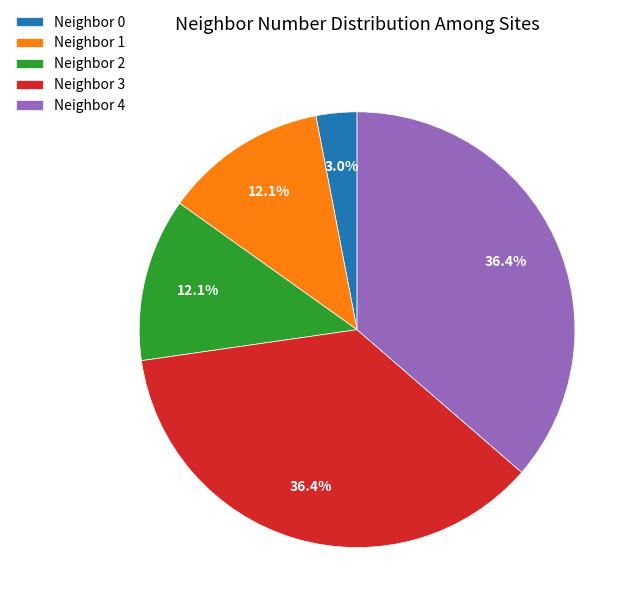

What percentage do Neighbor 3 and Neighbor 0 together represent?

39.4%